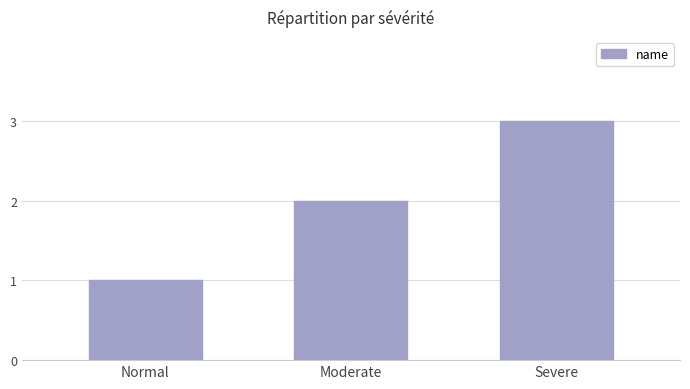

What is the change in value from Moderate to Severe?

+1